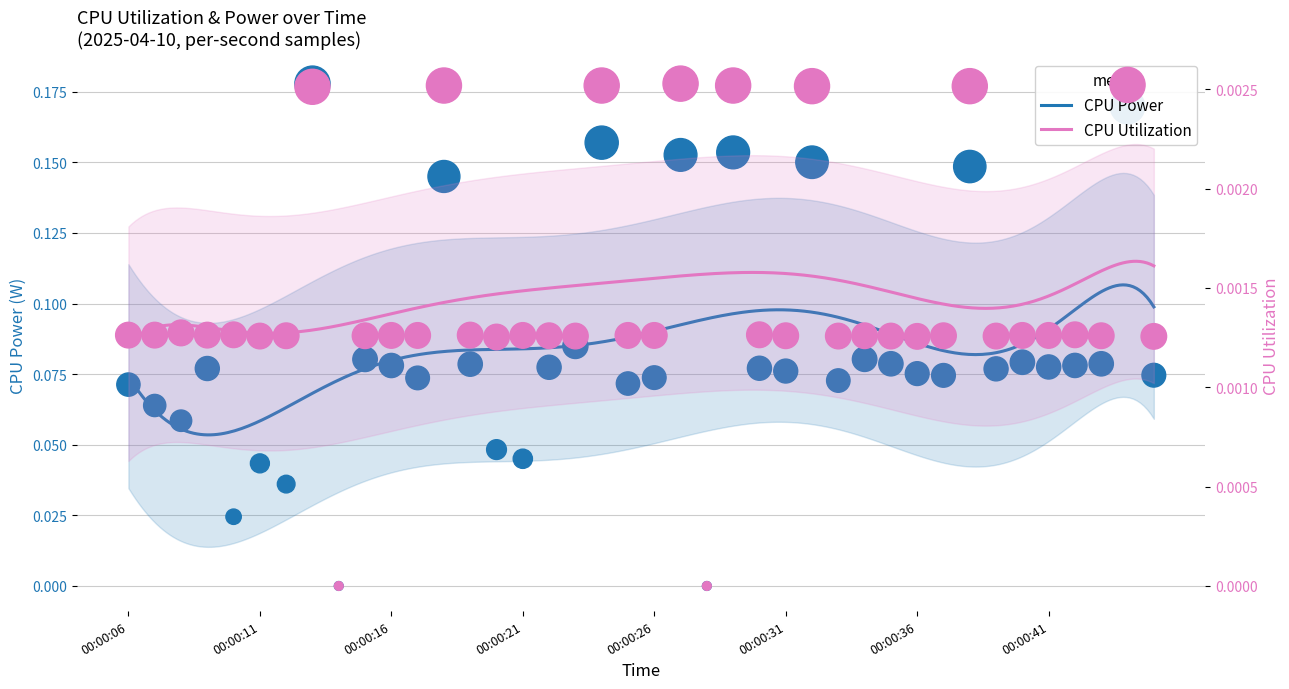

At which category is the sum across all series the highest?

00:00:13